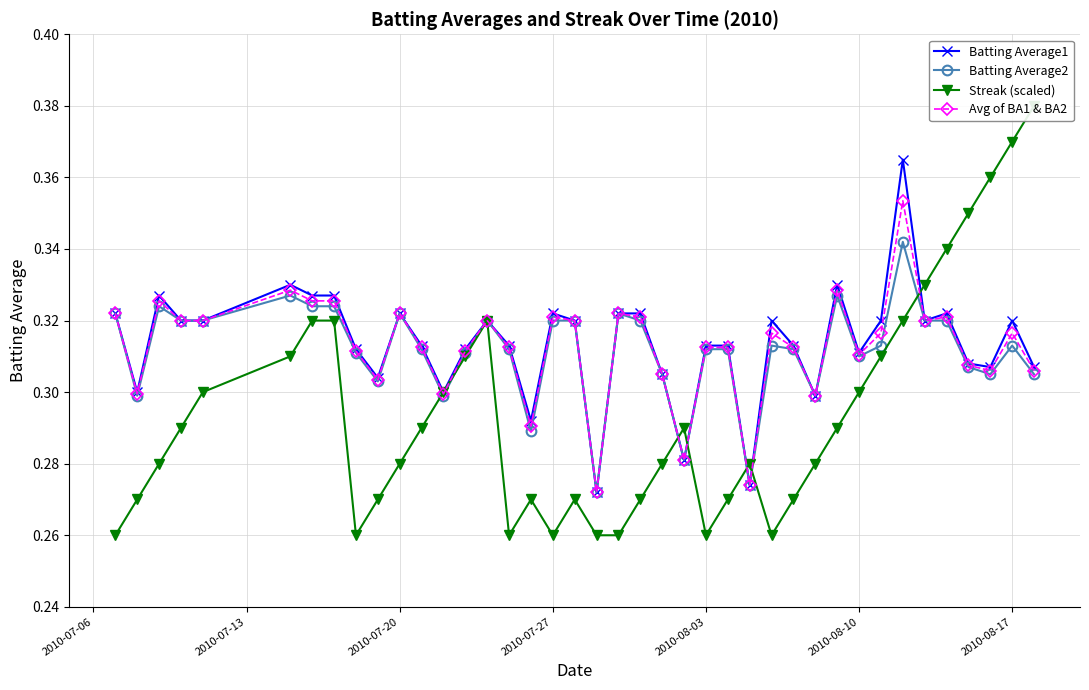

How many lines are shown in the chart?

4